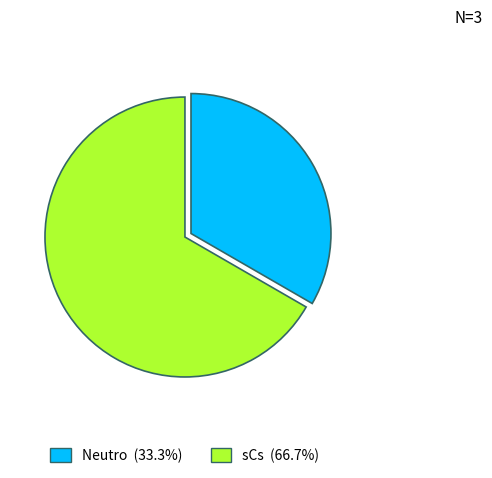

How many slices are in this pie chart?

2